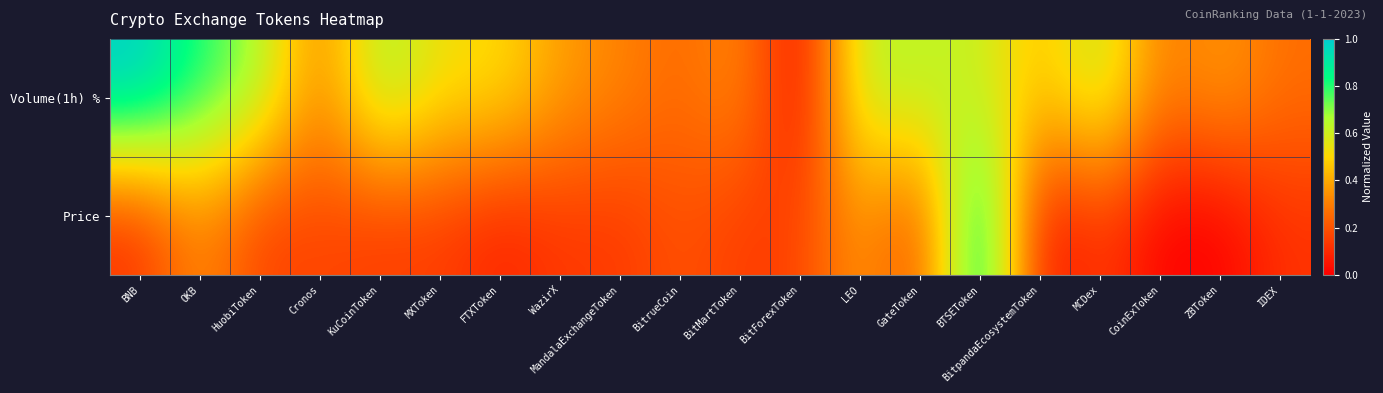

Rank the series at Cronos from highest to lowest value.

Volume(1h) %, Price